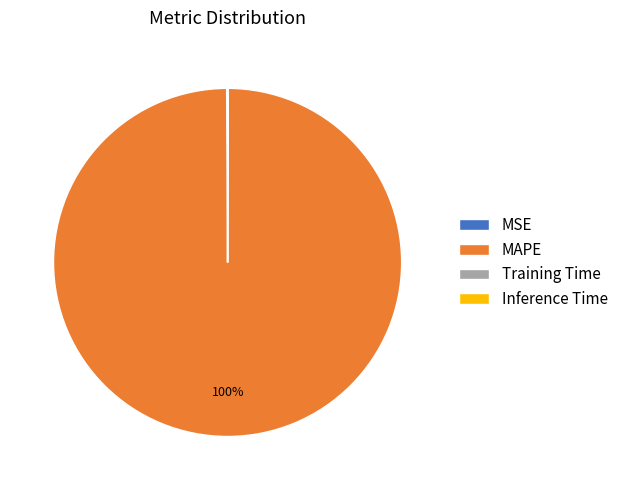

The MAPE slice represents 100% of the pie. True or false?

True